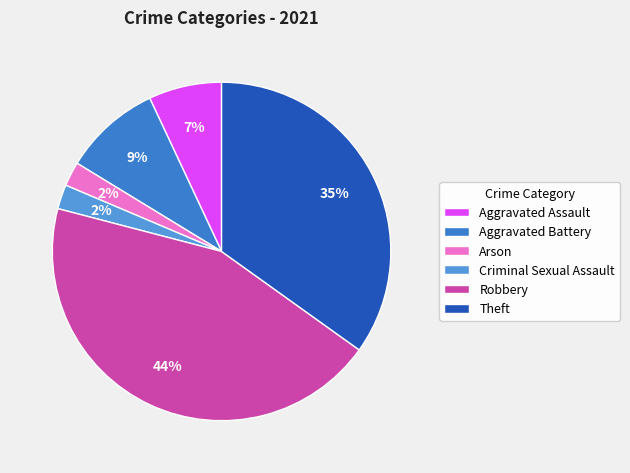

The Theft slice represents 35% of the pie. True or false?

True